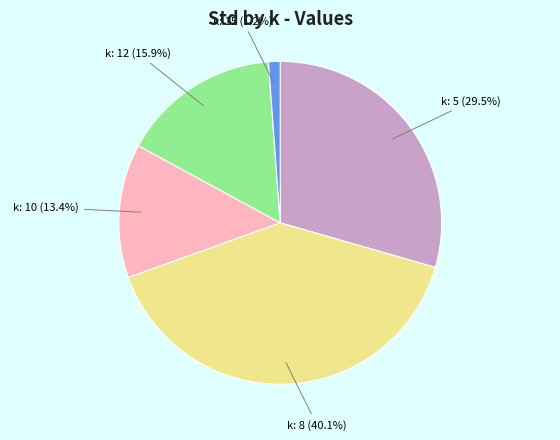

How many slices are in this pie chart?

5